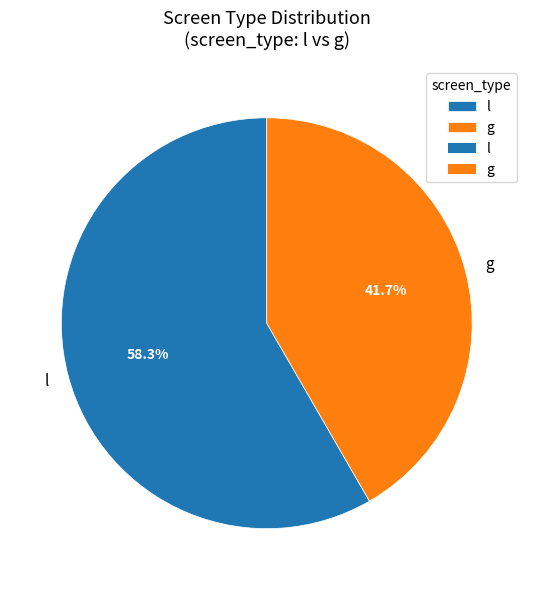

Which category has the biggest portion of the pie?

l